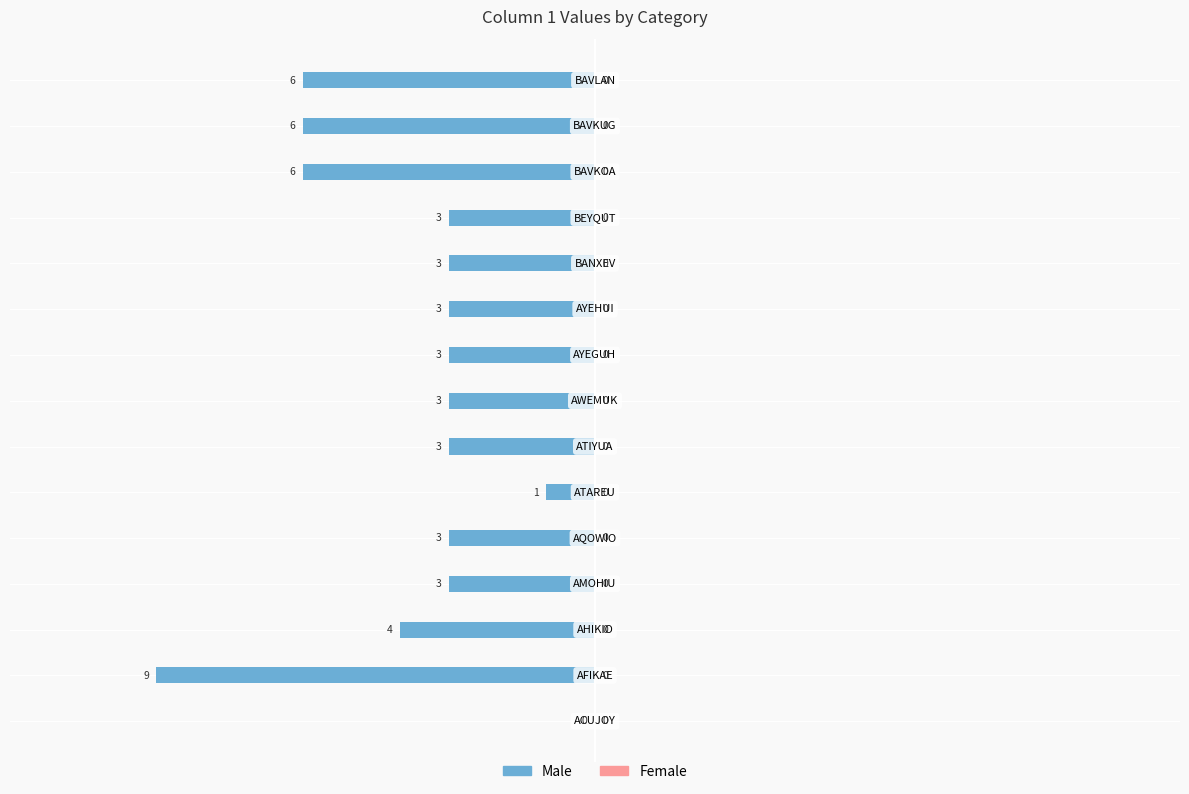

Which has a higher value, AQOWIO or BAVKUG?

BAVKUG